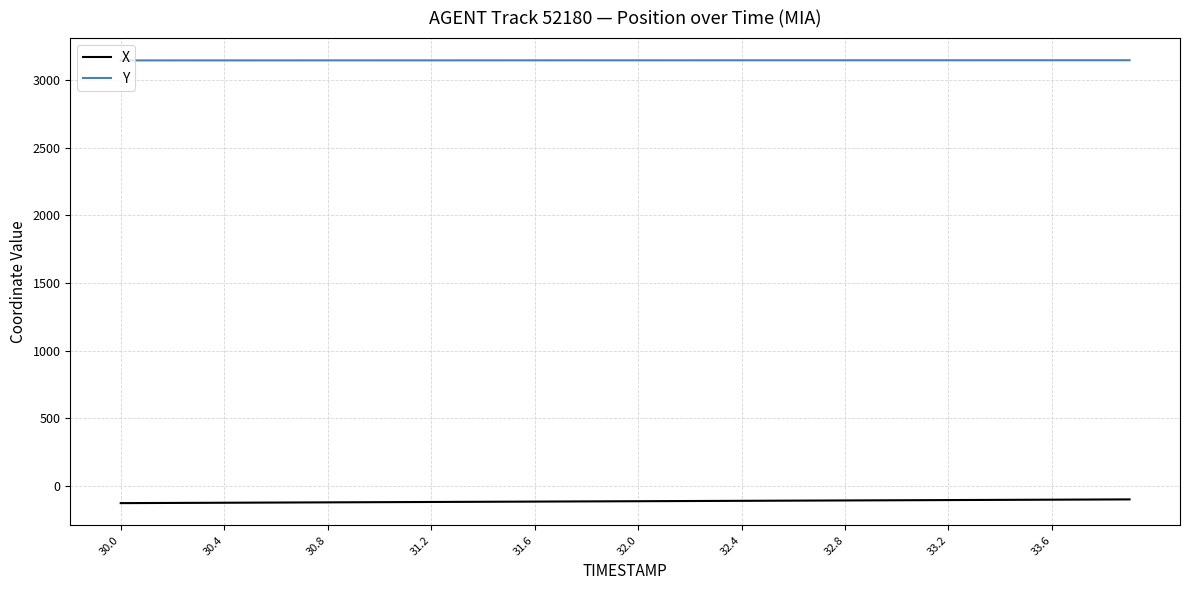

True or false: Y and X cross at least once.

False